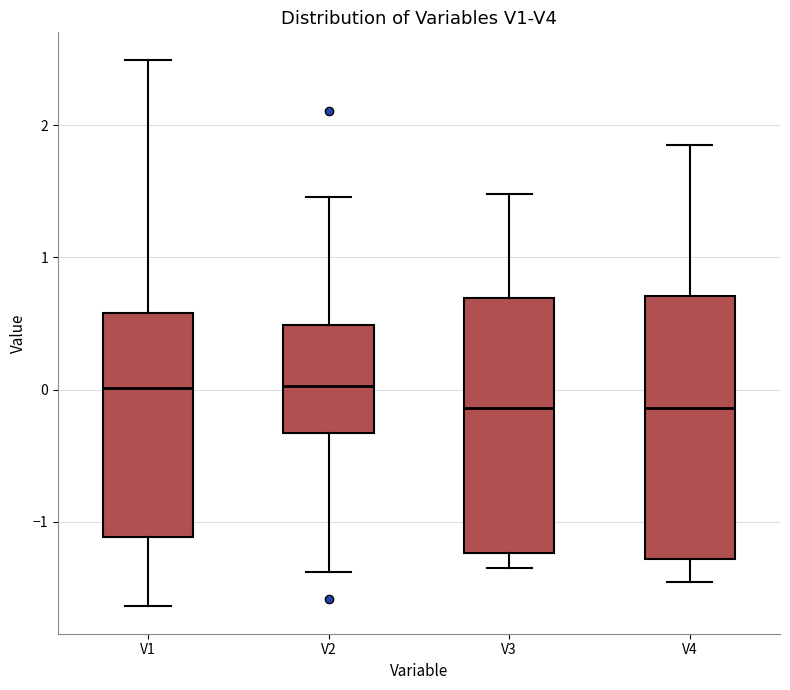

Where does the median line of the box for V4 sit on the y-axis? The values are not printed on the chart, so give them approximately, as read against the axis.

-0.1